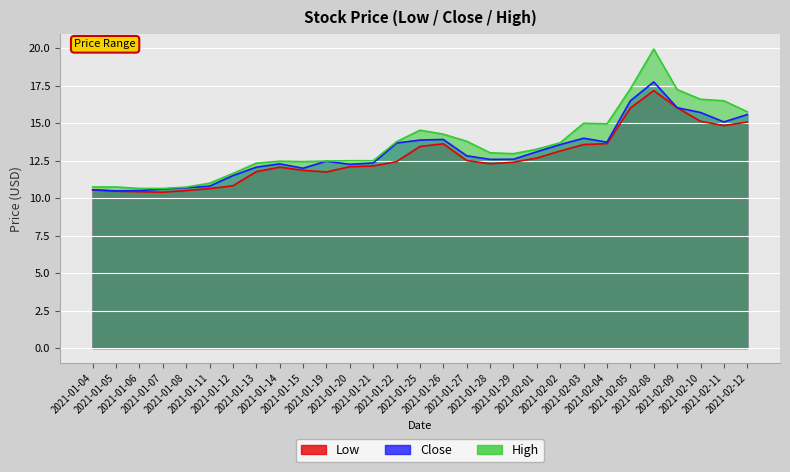

True or false: Low and High intersect in this chart.

False